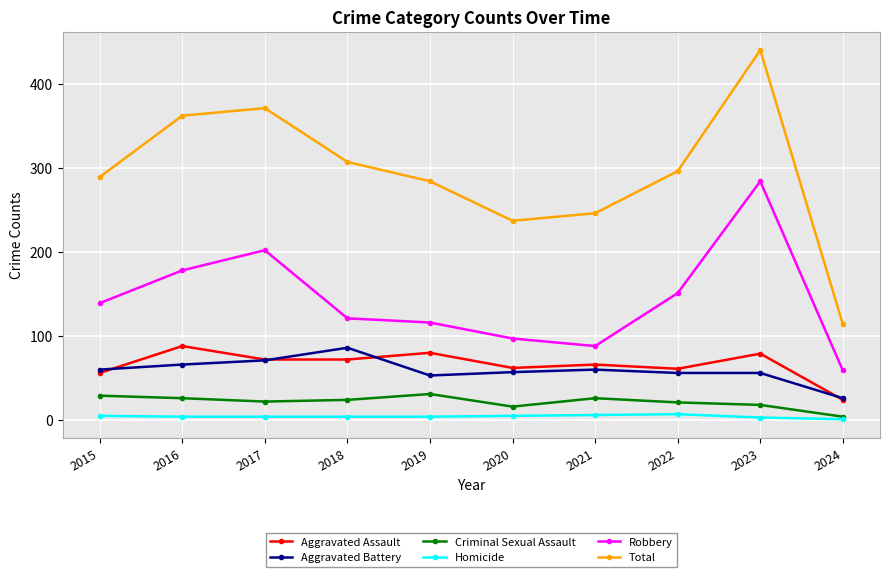

What is the spread (max minus min) of values at 2018?

303